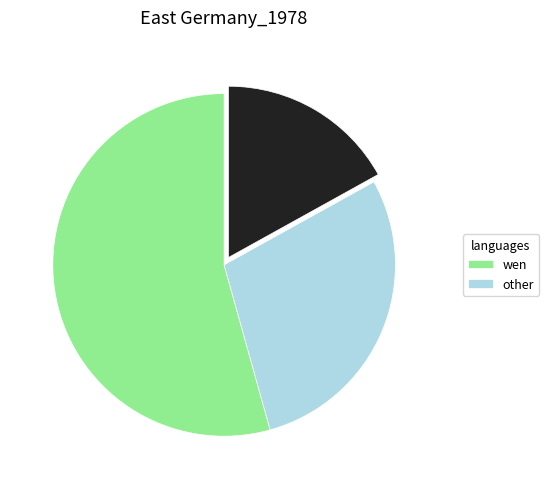

Is there any slice that represents more than half of the pie?

Yes